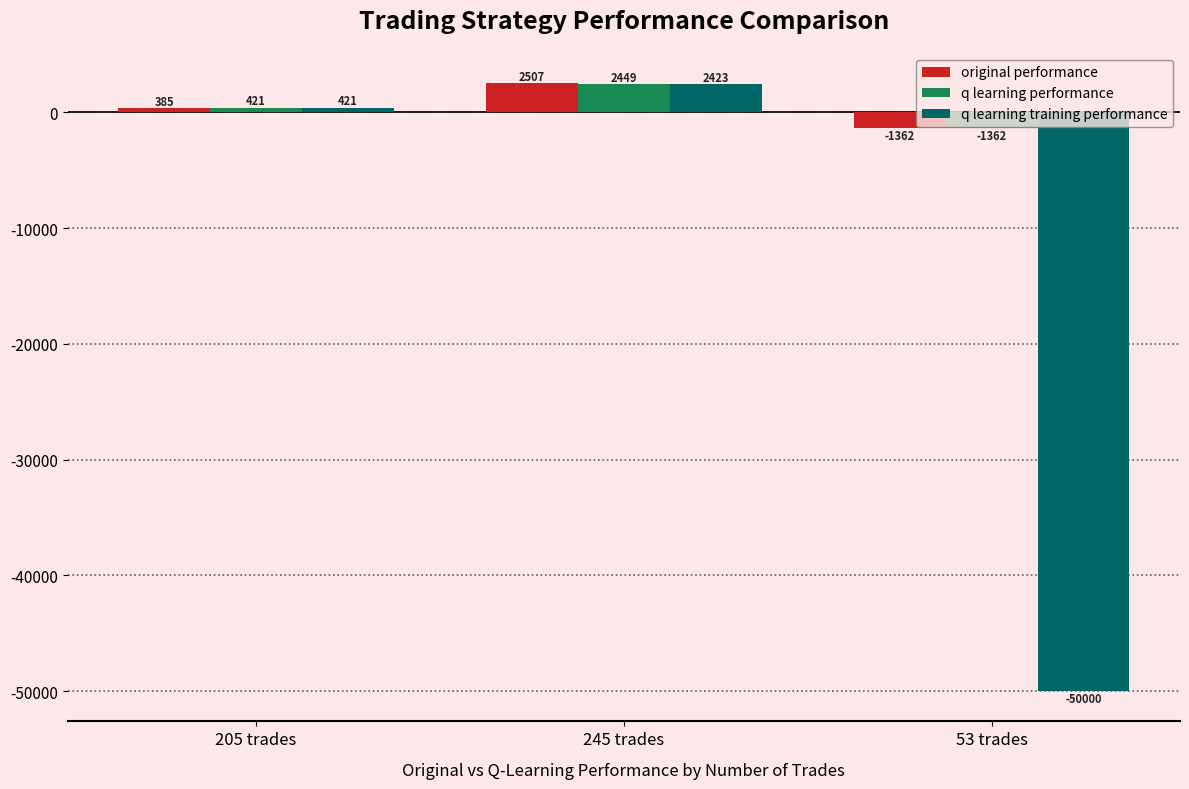

What is the sum of the q learning performance values at 205 trades and 53 trades?

-940.4